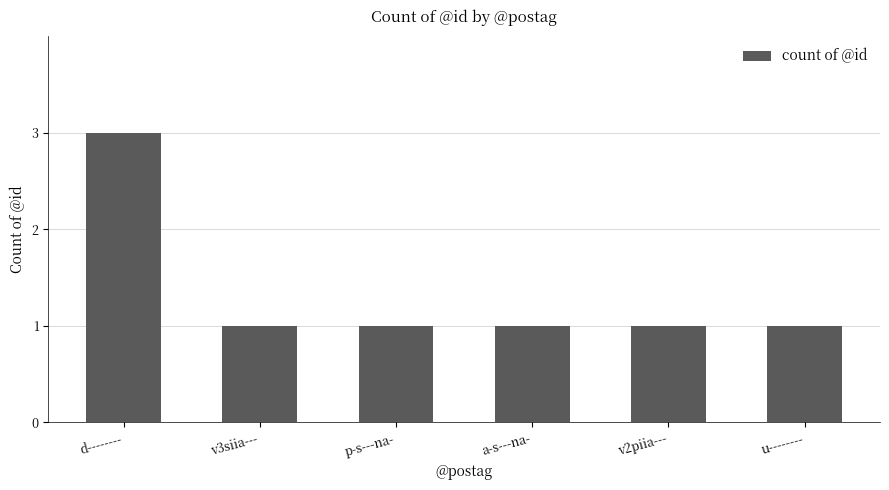

At which category does the chart reach its peak across all series?

d--------